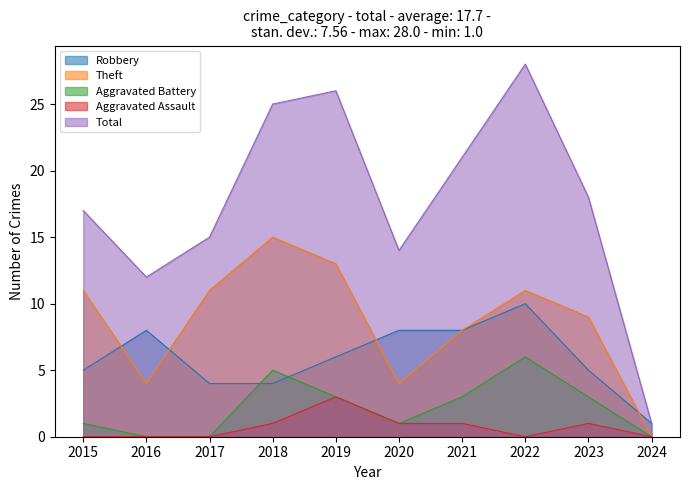

How many data points does each series have?

10